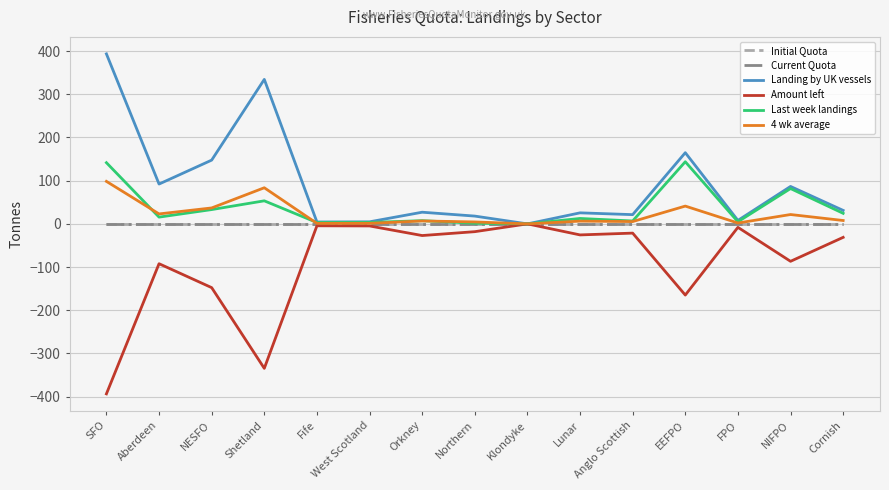

Does the chart display data point markers on the line(s)?

No